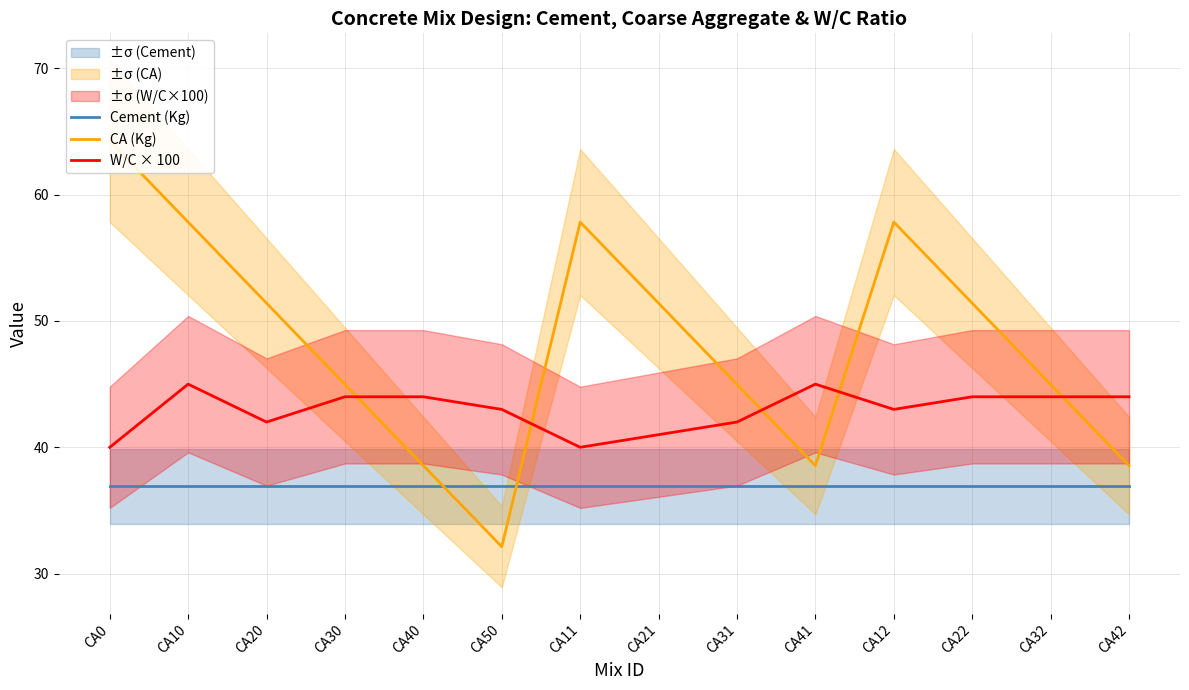

The value of CA (Kg) at CA0 is 31.3. True or false?

False